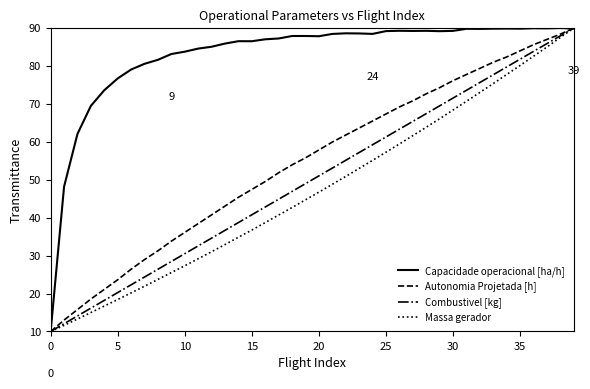

What is the smallest value displayed?

10.0